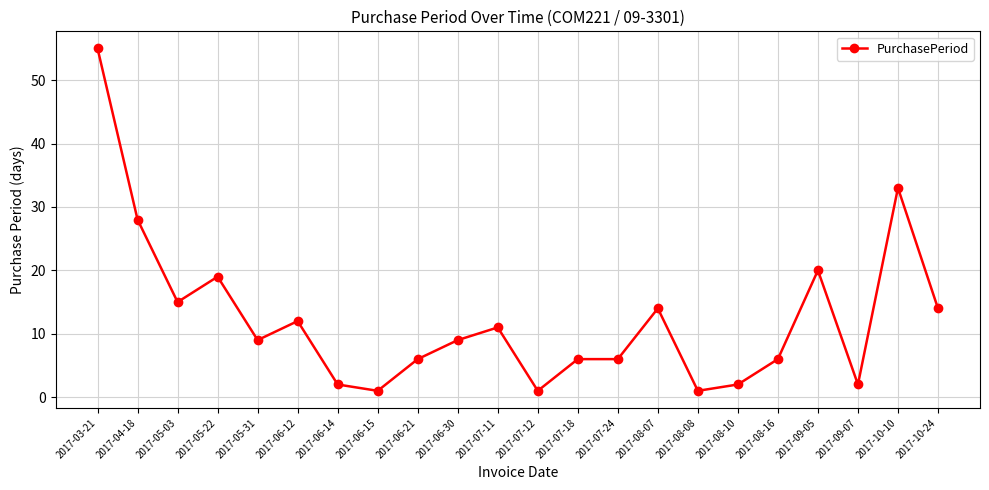

What is the average value?

12